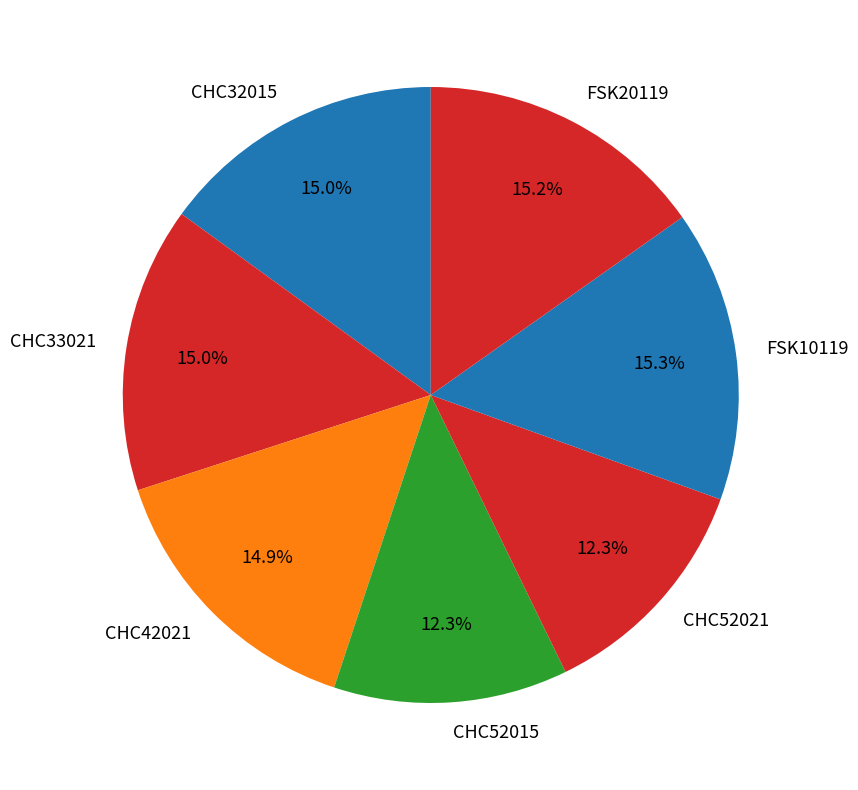

To the nearest percent, what is the difference between the FSK20119 and CHC52015 slice percentages?

3%